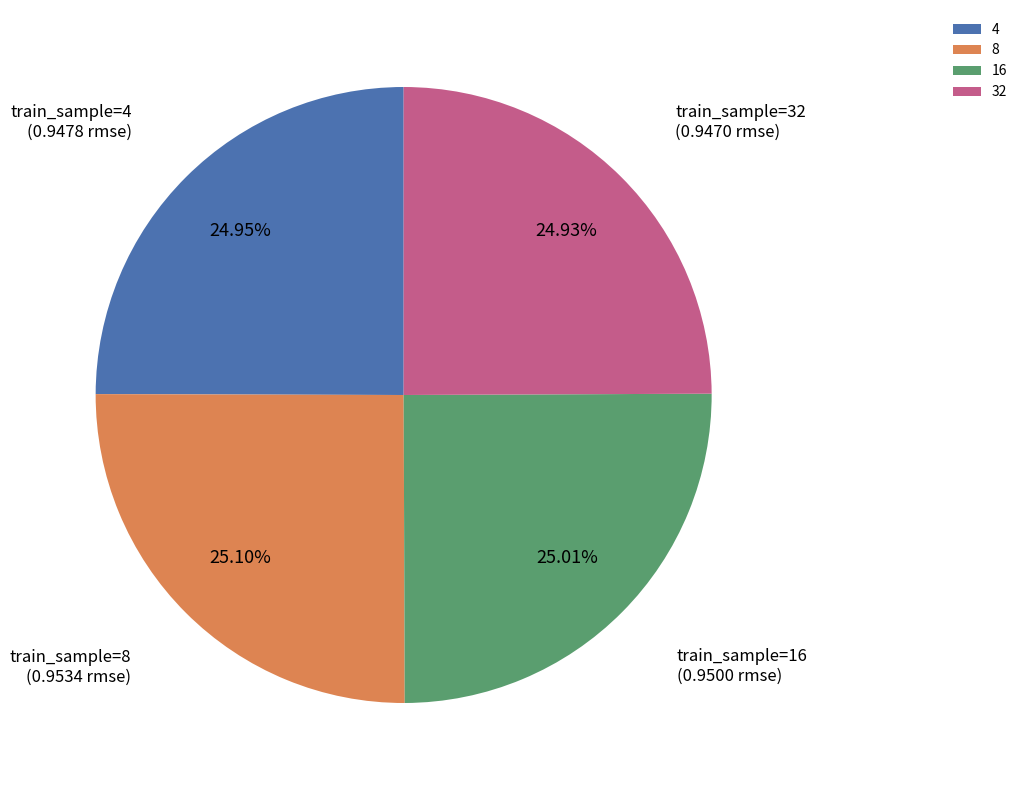

Is it true that 16 is 25% of the pie?

True